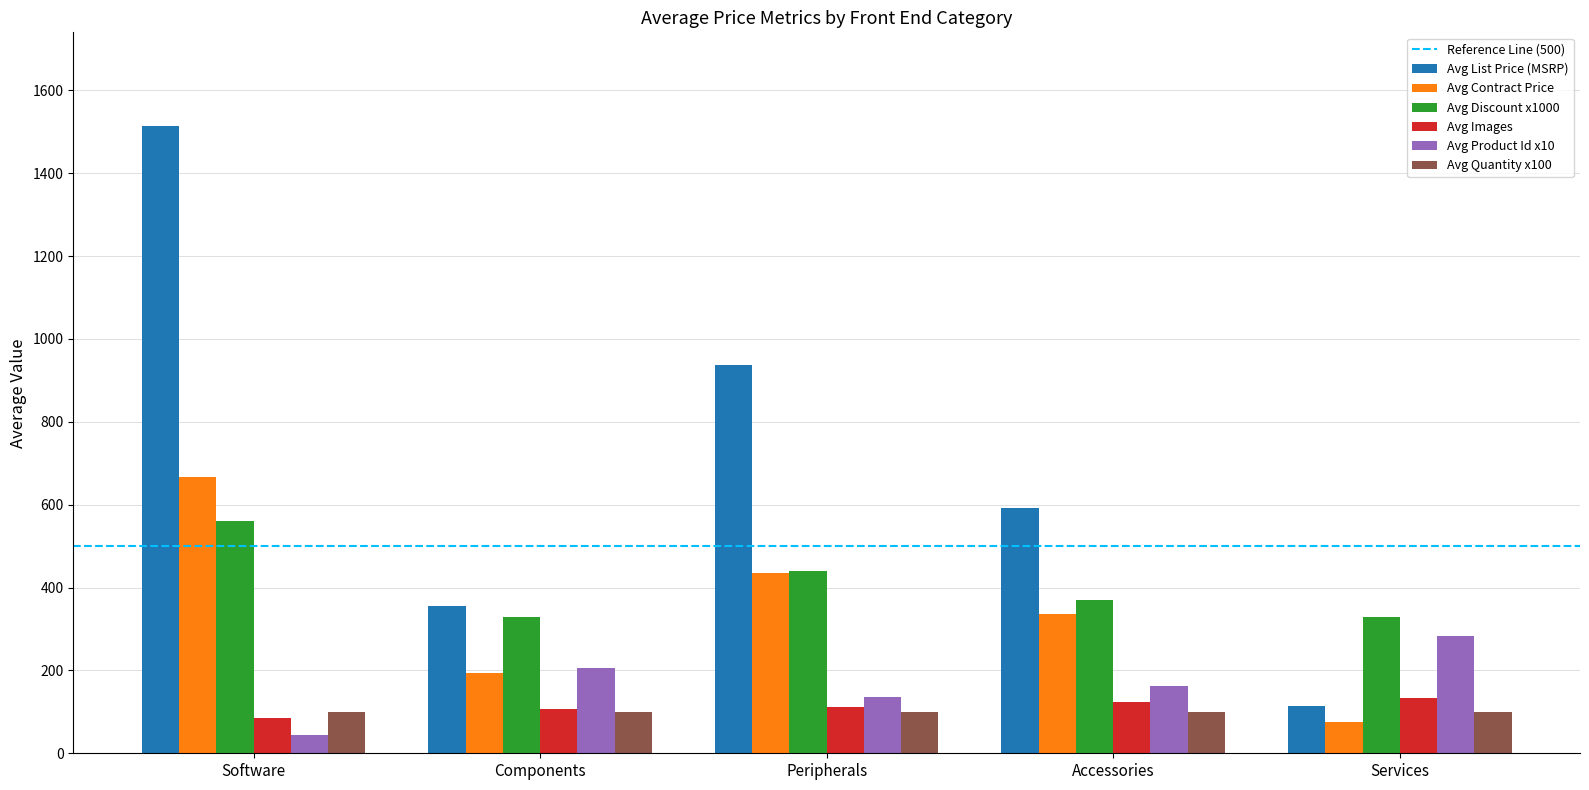

How many groups of bars are there?

5